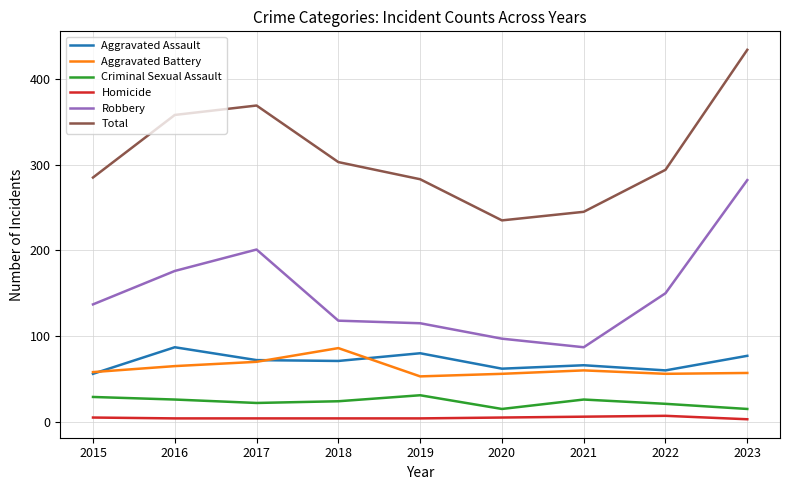

Count the number of categories in the chart.

9